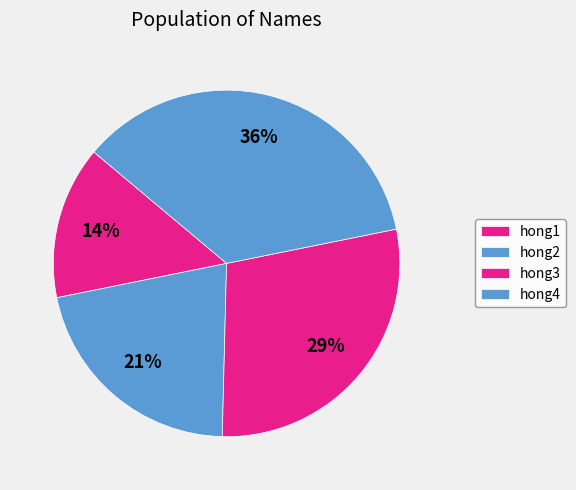

Combined, what portion of the pie is hong3 and hong1?

42.9%